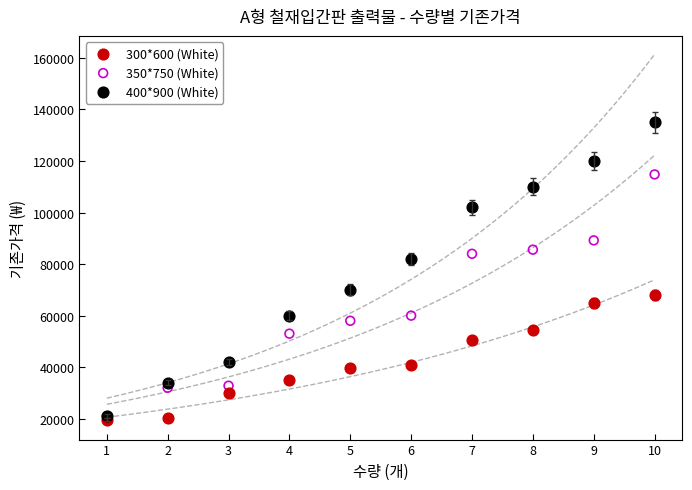

Across all series, what Y value is closest to 77300?

82000